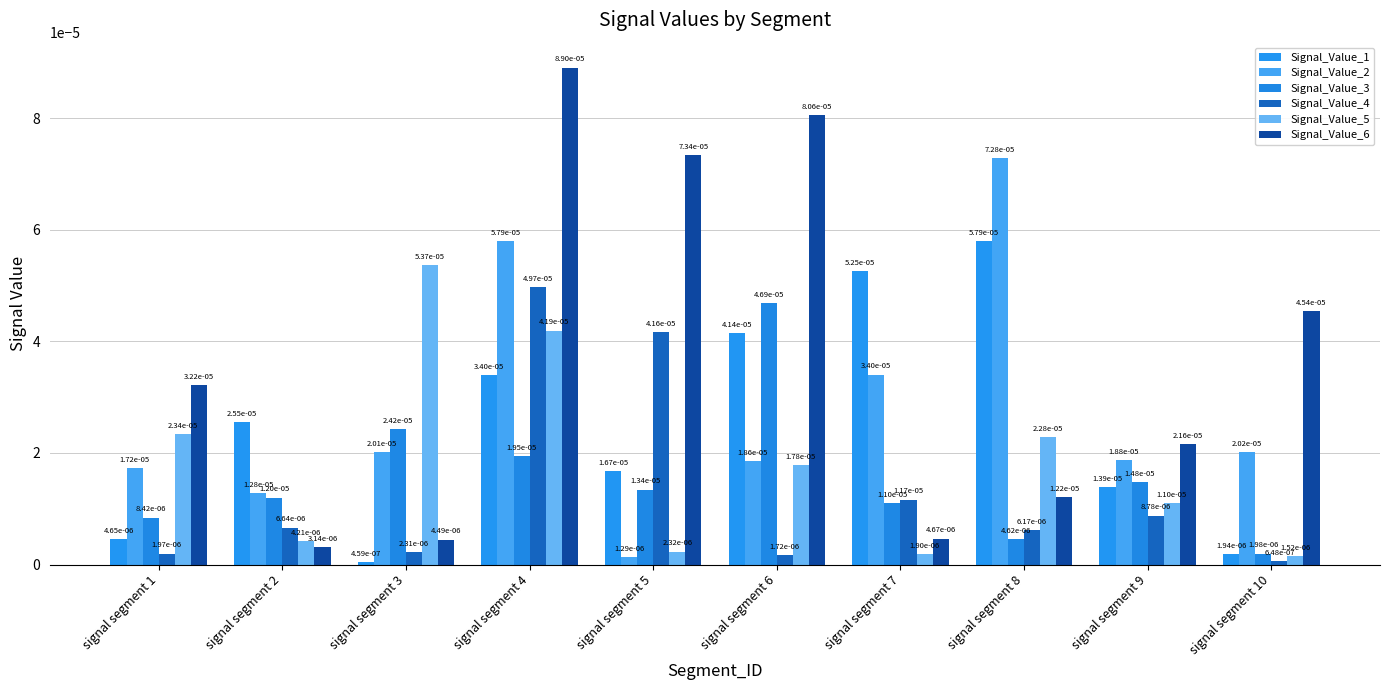

At which label is Signal_Value_5 closest to 0?

signal segment 10